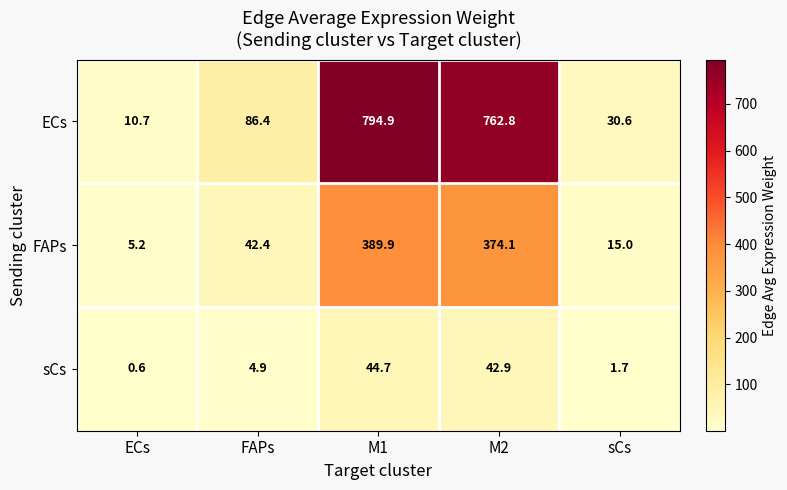

How many series are shown in this chart?

3